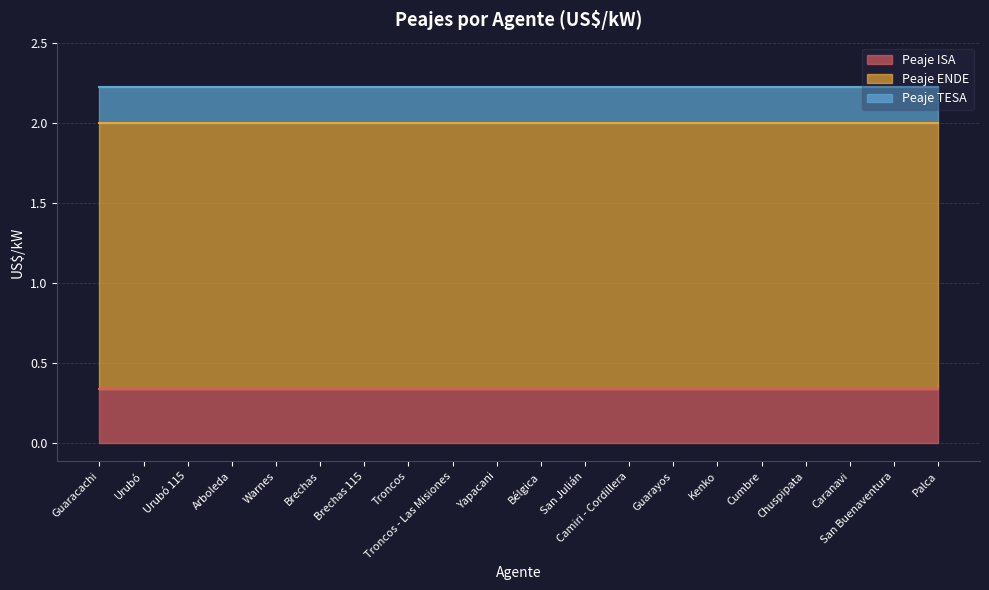

What is the sum of all Peaje ENDE values?

33.2